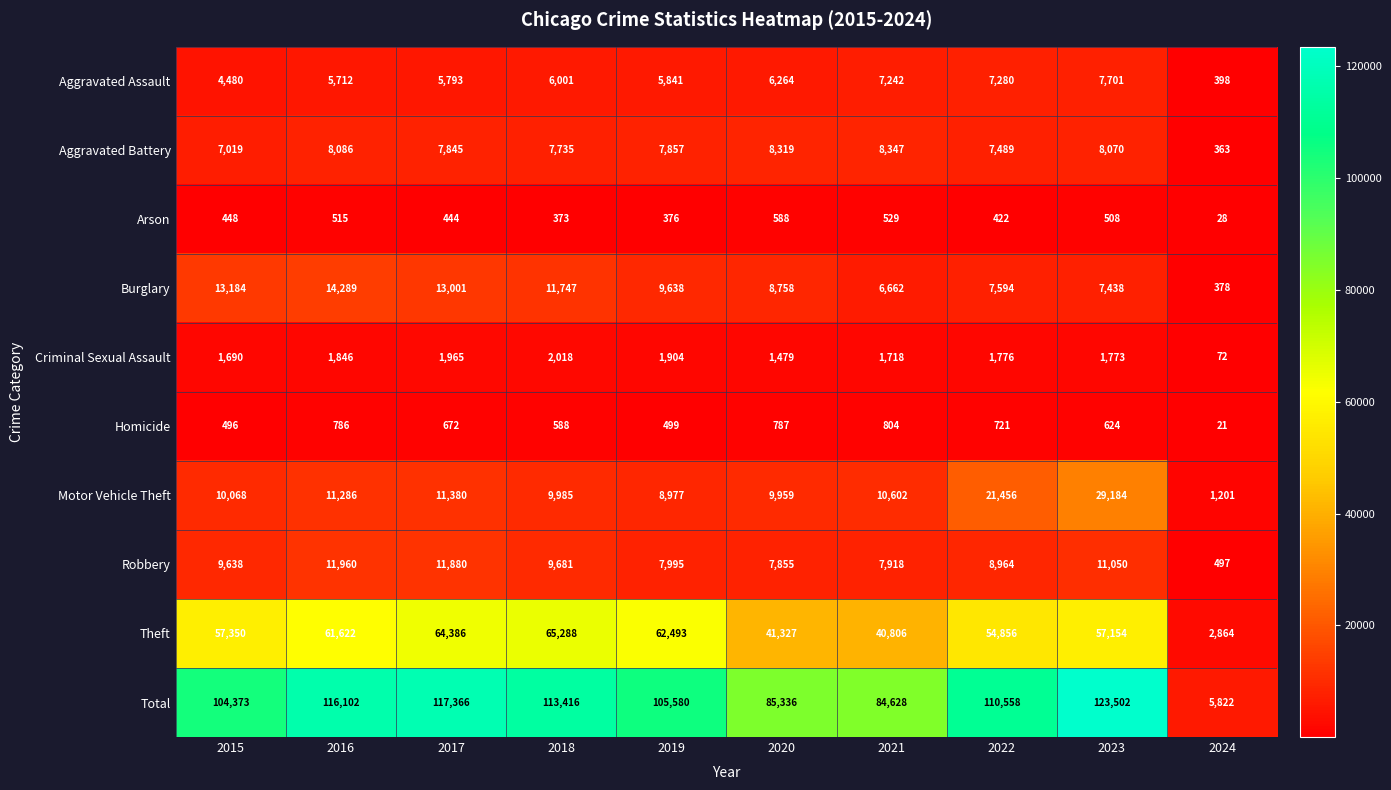

What is the total value across all series at 2020?

170672